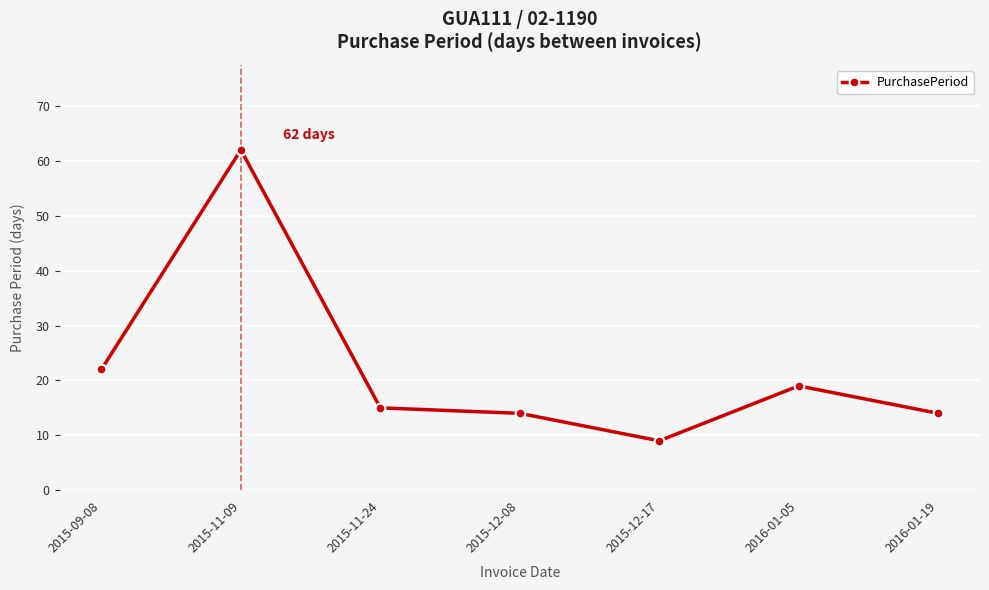

Is this an area chart (filled region under the line)?

No